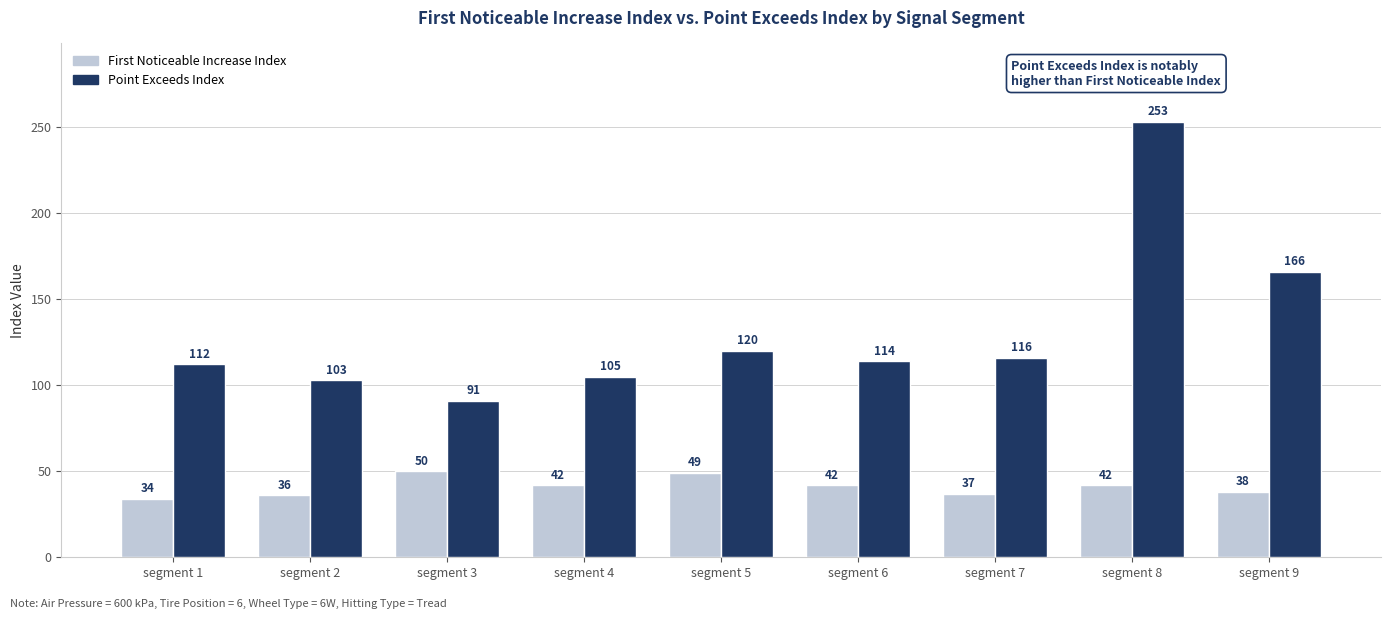

What is the difference between the highest and lowest values at segment 1?

78